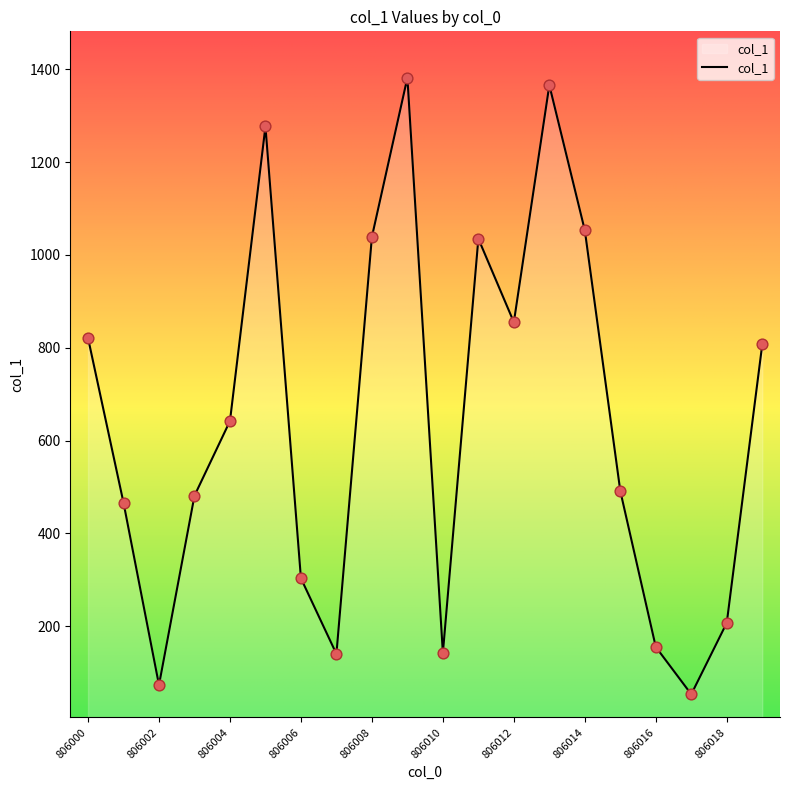

What is the smallest value displayed?

53